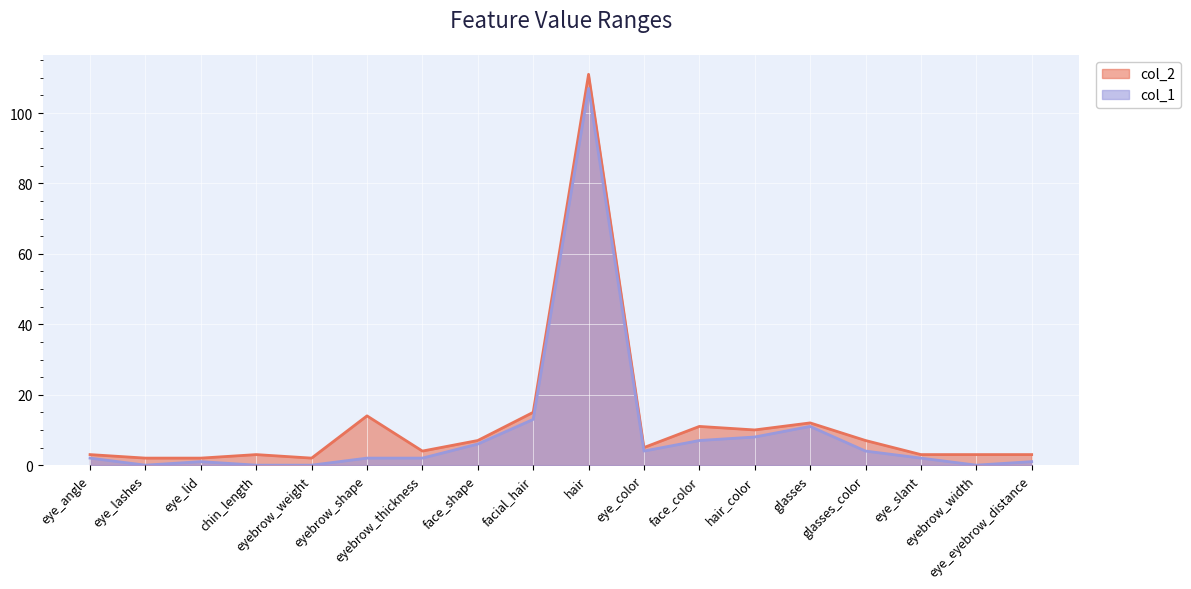

Where is col_2 nearest to the value 56?

facial_hair